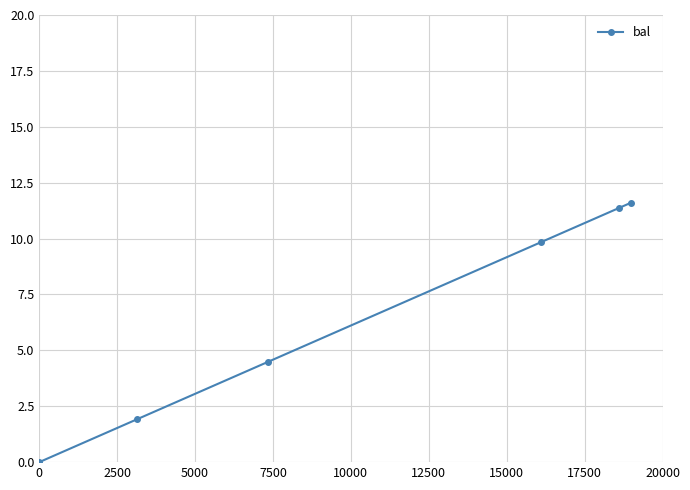

How many positive values are there?

39